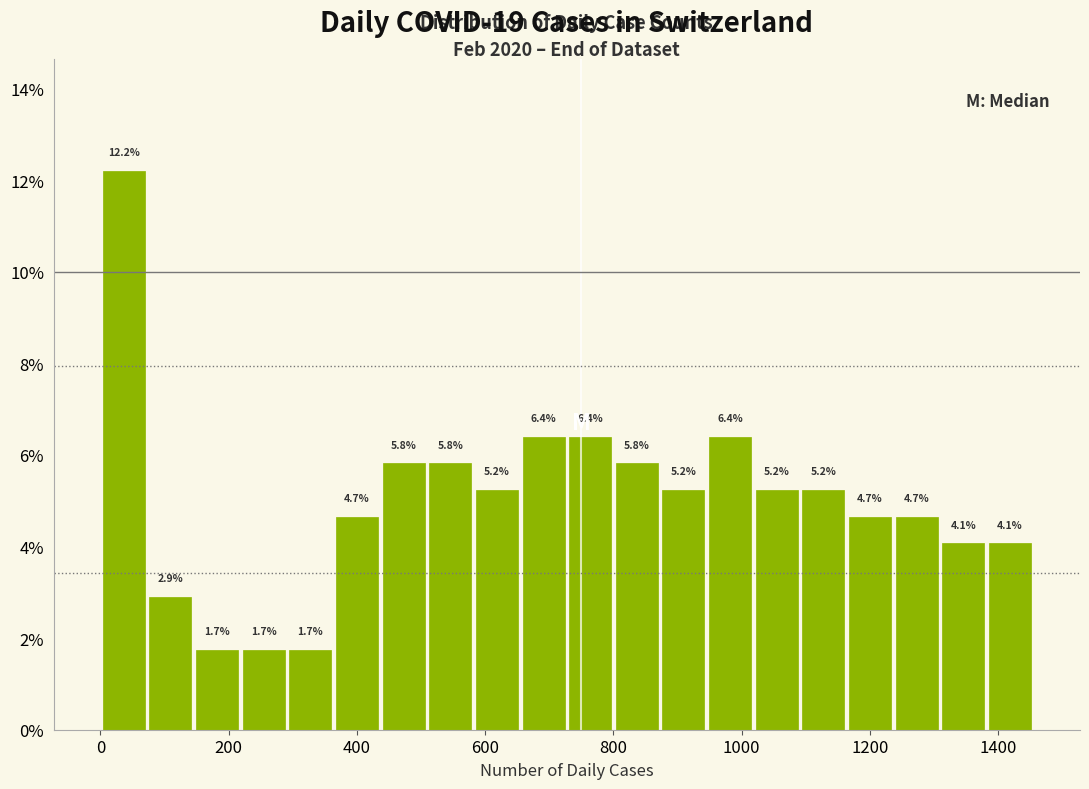

Read against the x-axis, roughly where is the centre of the tallest bar?

40